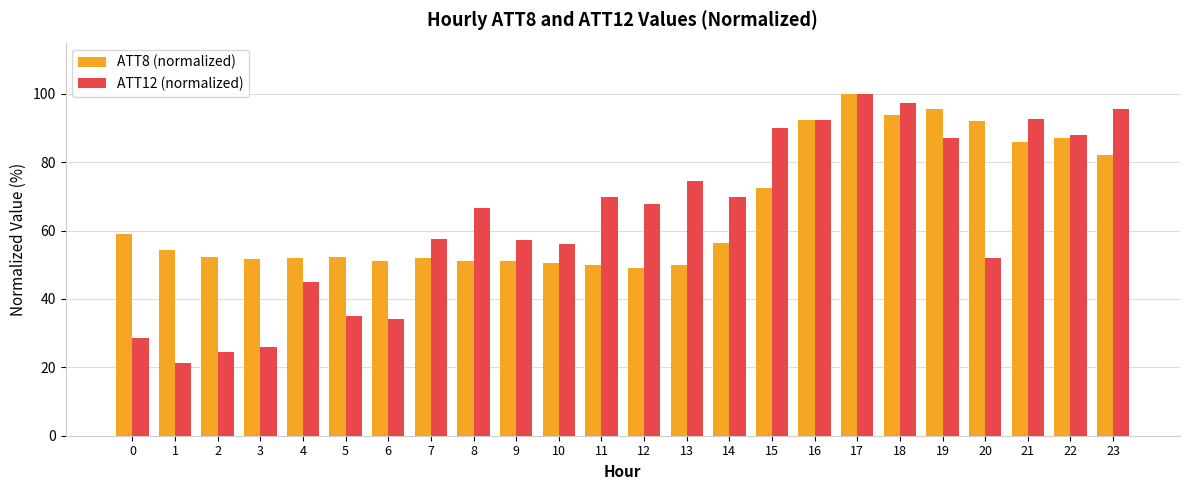

What is the value of the ATT8 (normalized) bar at the 5th from the left?

52.0